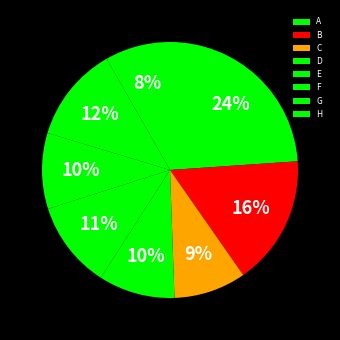

Is D the majority of the pie?

No